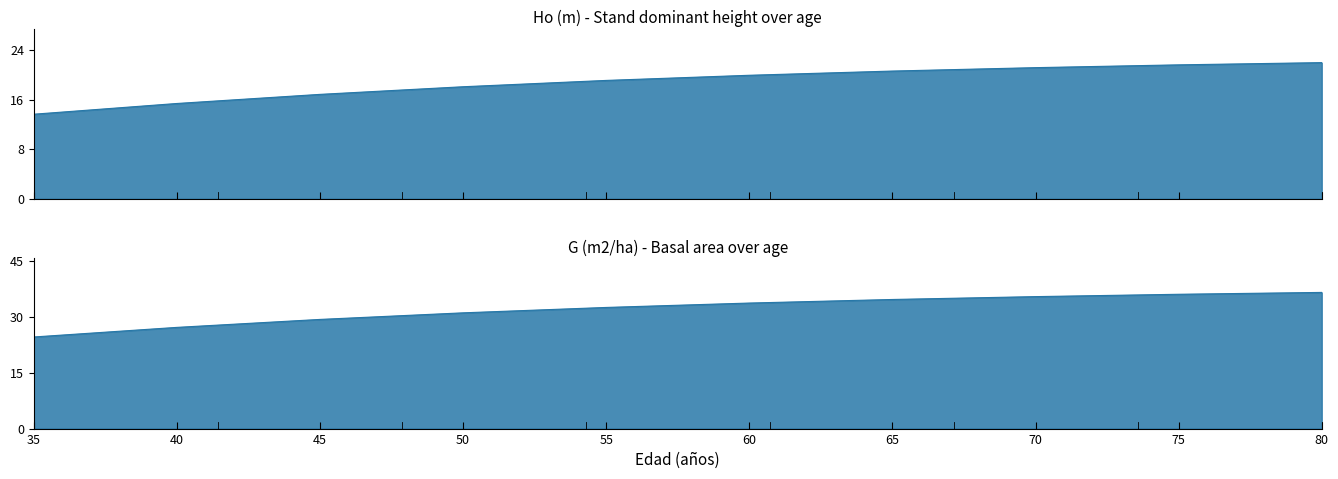

What is the sum of all G (m2/ha) values?

321.4